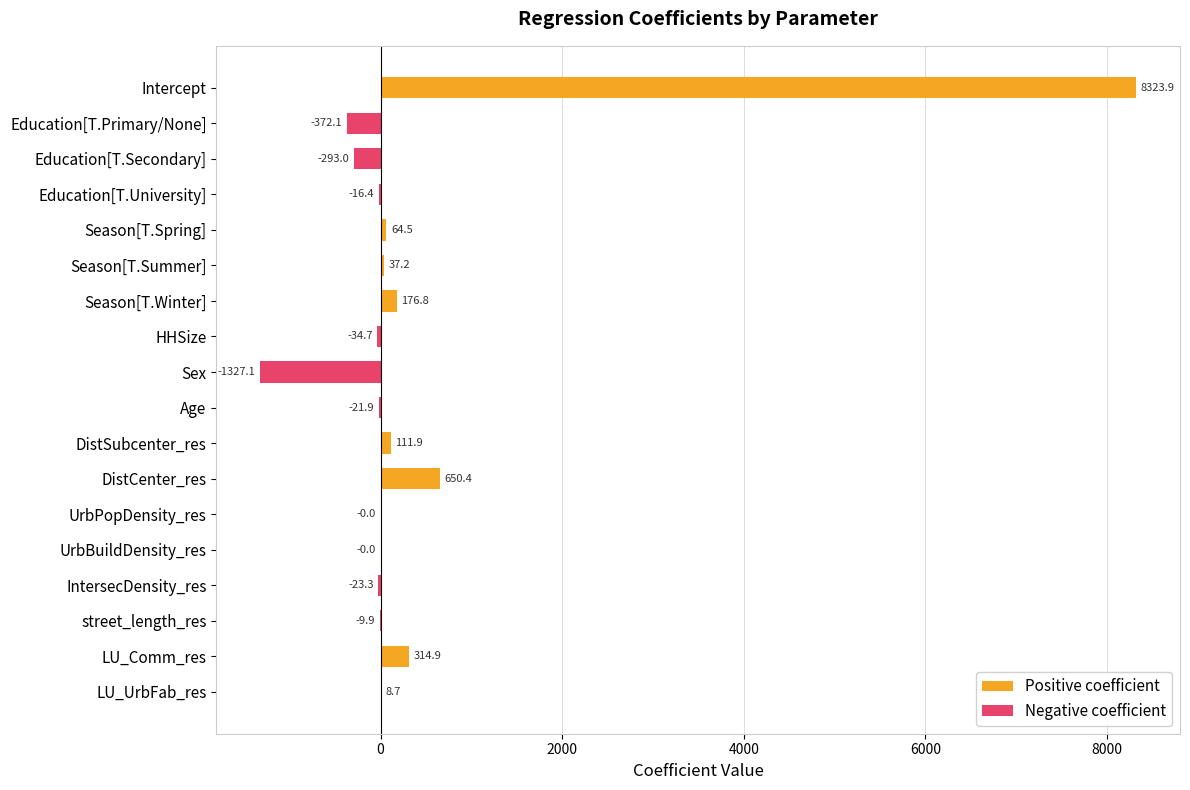

How many values in Negative coefficient are below zero?

10